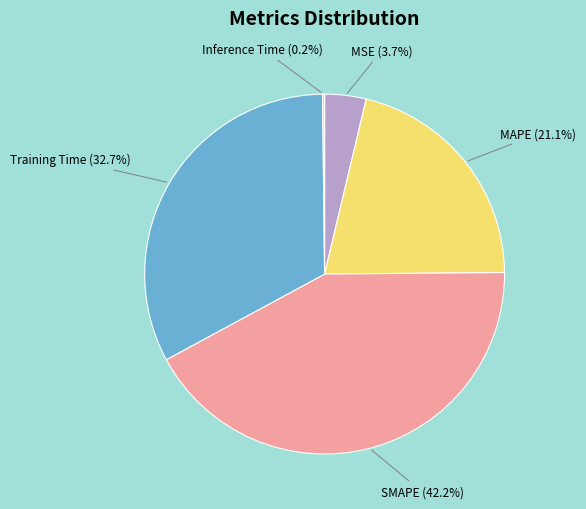

What is the ratio of the value at Training Time (32.7%) to the value at SMAPE (42.2%)?

0.8